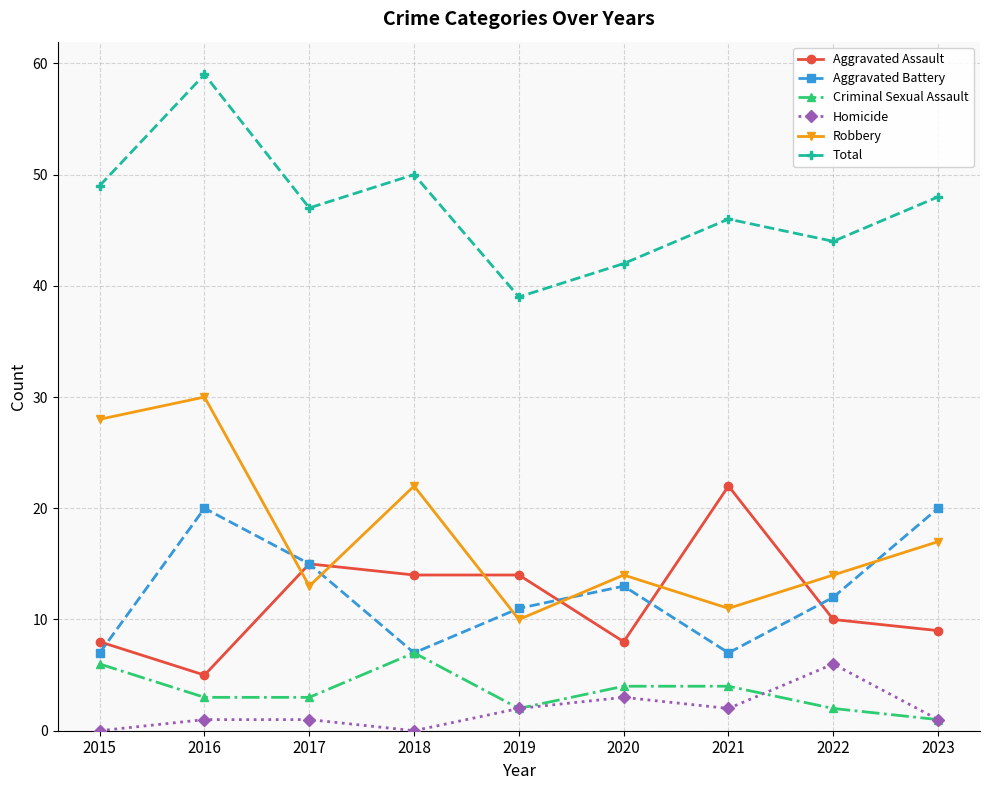

Rank the series at 2022 from highest to lowest value.

Total, Robbery, Aggravated Battery, Aggravated Assault, Homicide, Criminal Sexual Assault